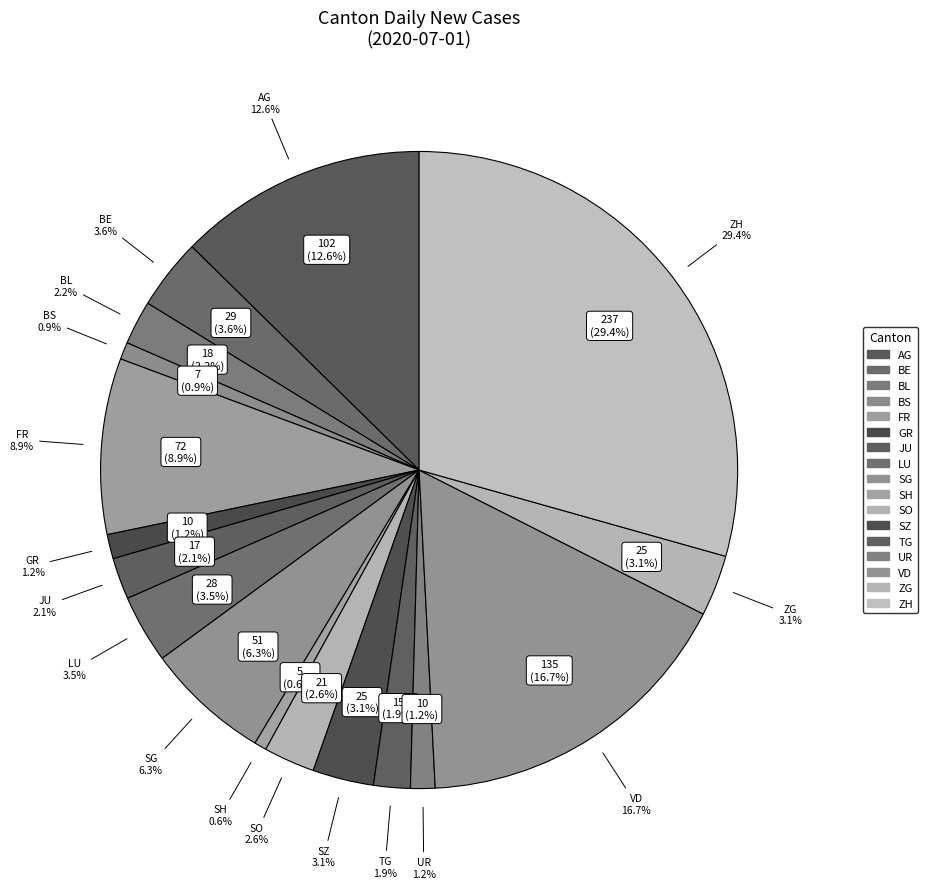

What is the total percentage of AG and SG?

19.0%